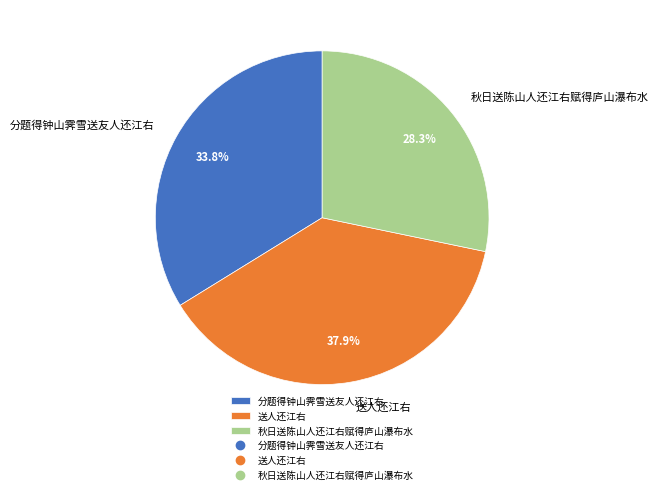

What percentage is the 秋日送陈山人还江右赋得庐山瀑布水 slice, to the nearest percent?

28%